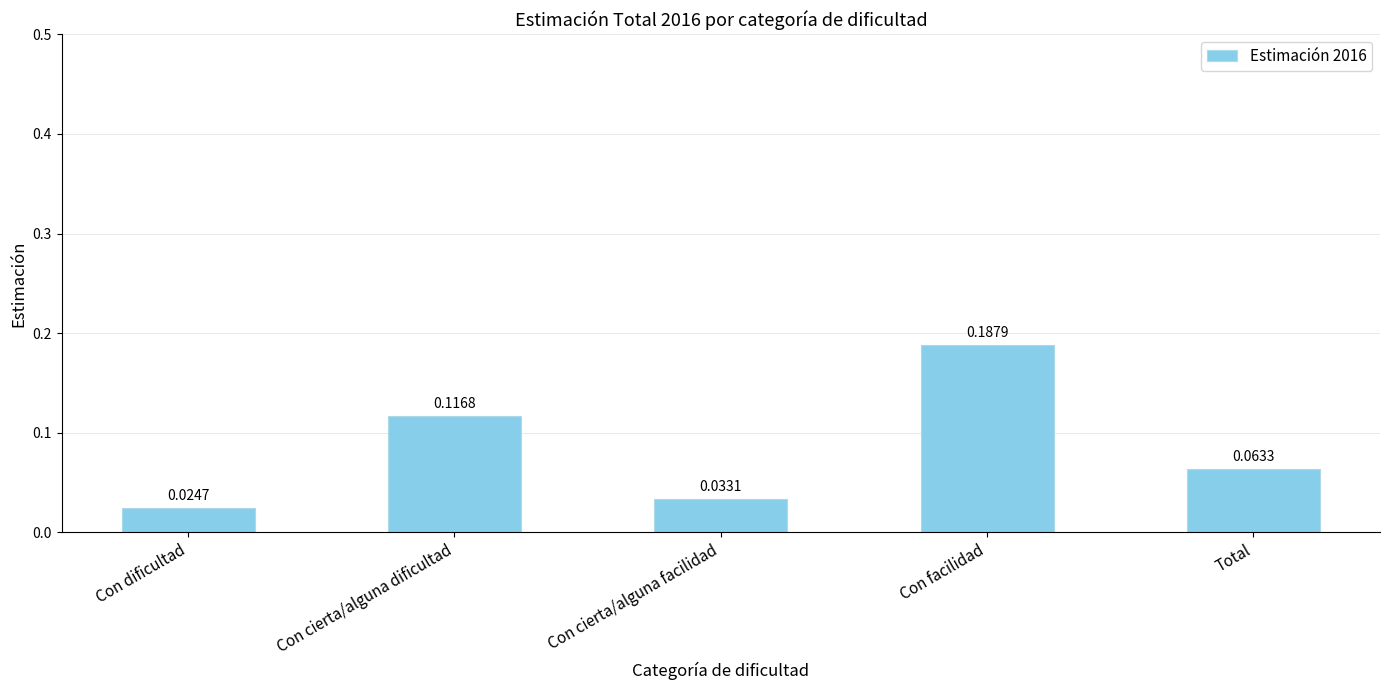

Rank the categories by value from lowest to highest.

Con dificultad, Con cierta/alguna facilidad, Total, Con cierta/alguna dificultad, Con facilidad